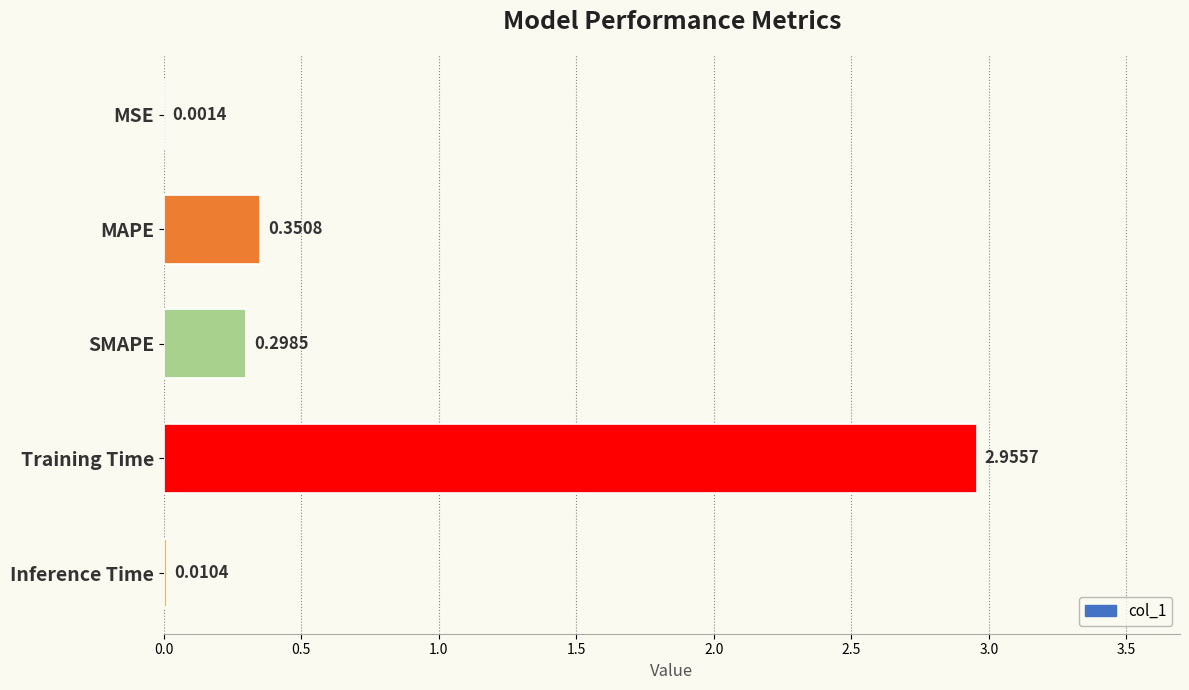

At which category does the chart reach its peak across all series?

Training Time